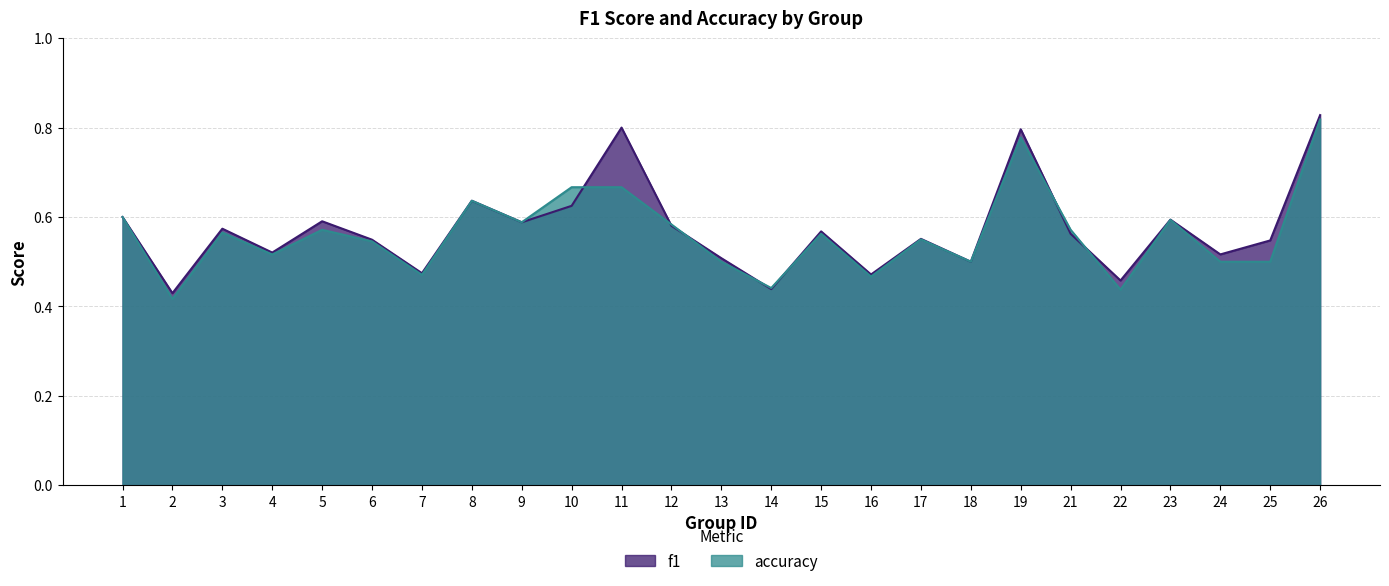

Is it true that f1 equals 0.5 at 7?

True